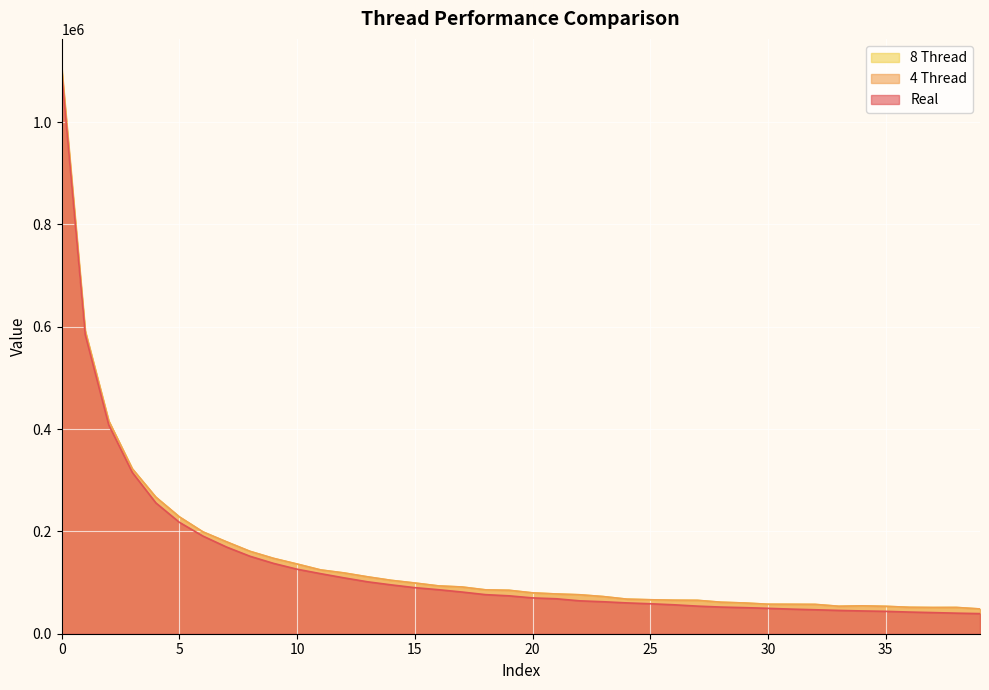

The value of Real at 33 is 69168. True or false?

False